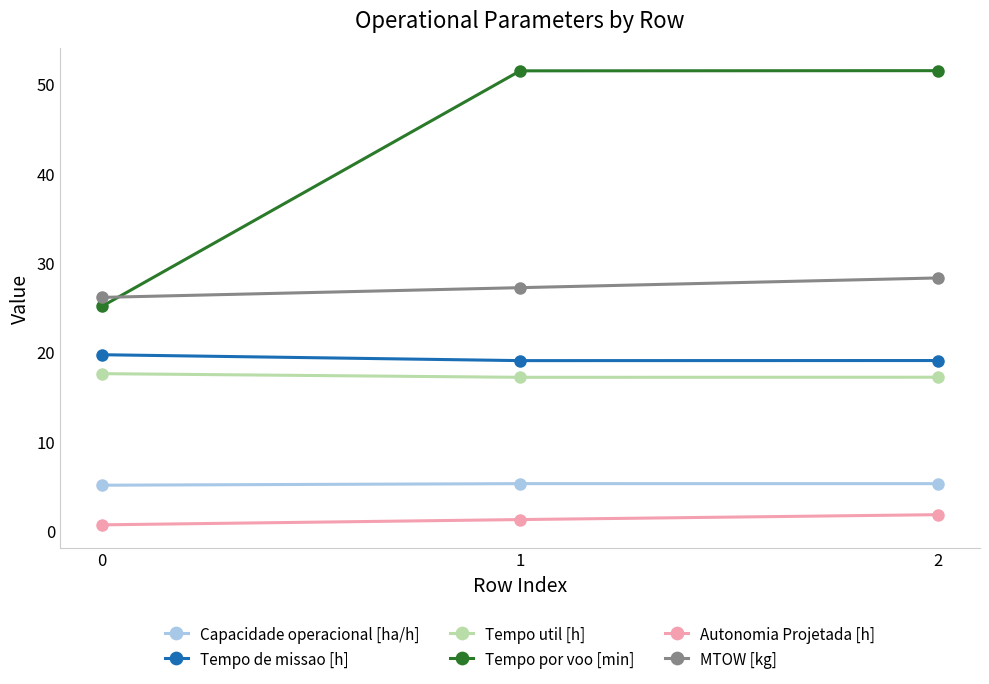

Which series has the largest range (max minus min)?

Tempo por voo [min]